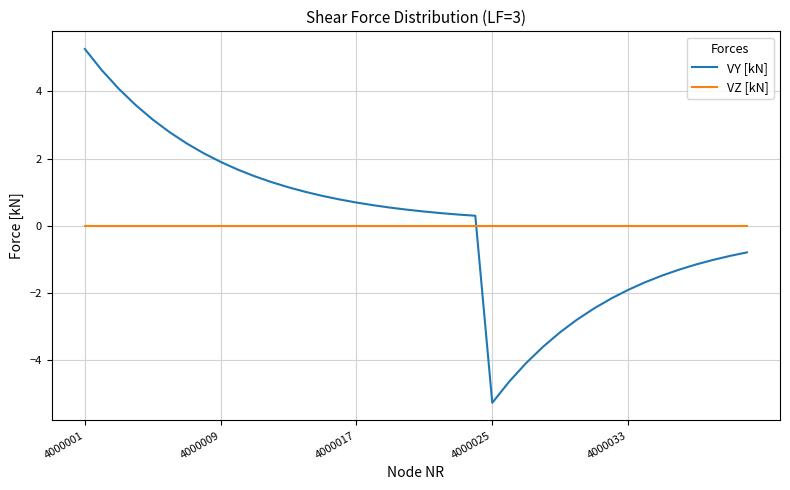

Which series has the largest range (max minus min)?

VY [kN]